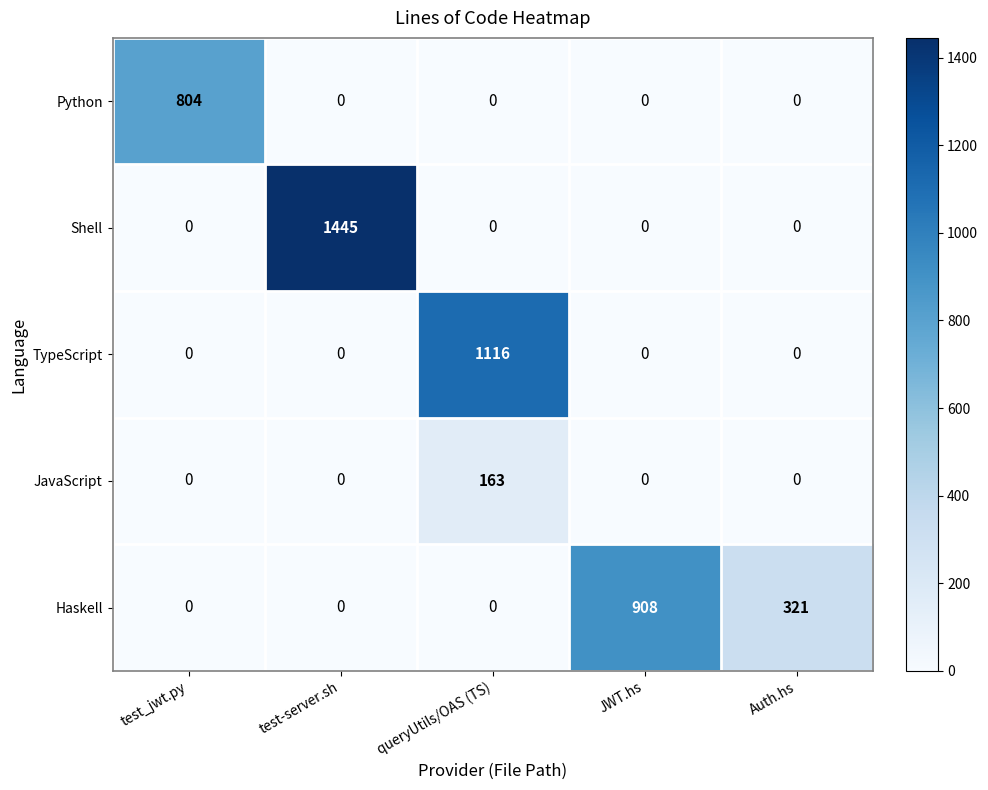

List the series in order of their peak value, lowest first.

JavaScript, Python, Haskell, TypeScript, Shell